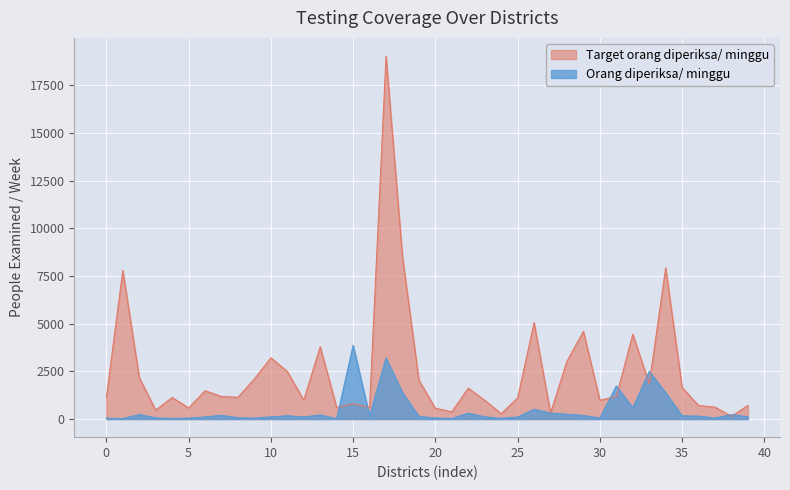

Rank the series by their maximum value, from highest to lowest.

Target orang diperiksa/ minggu, Orang diperiksa/ minggu